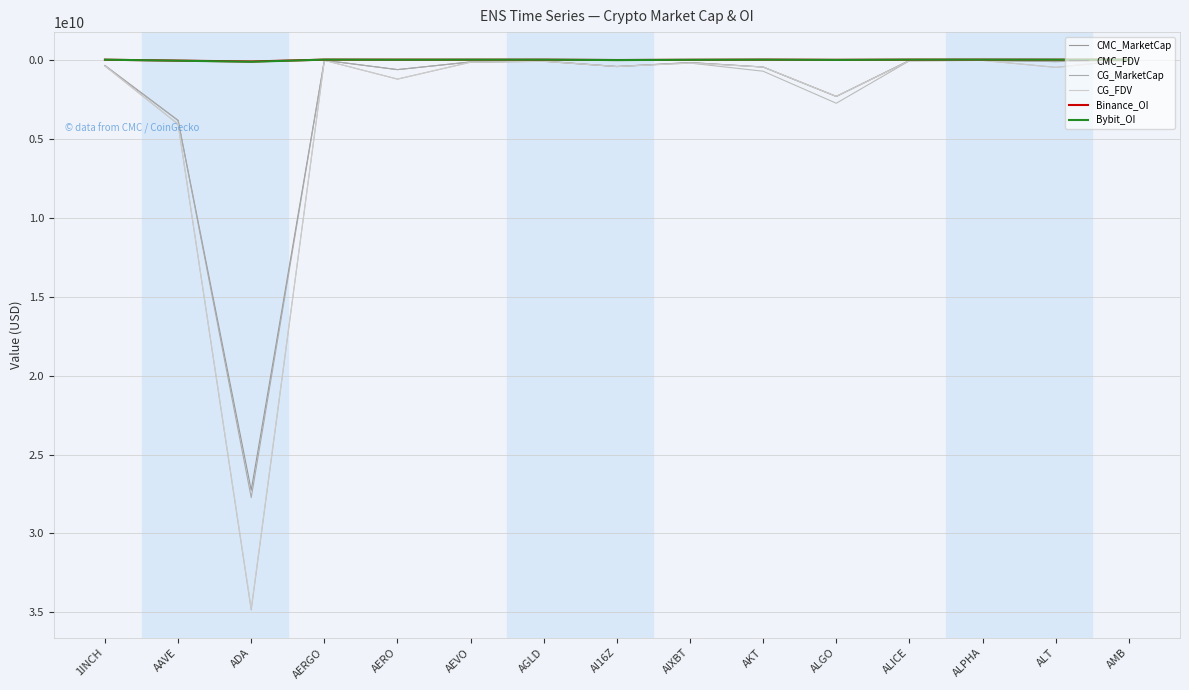

Which category has the highest value across all series?

ADA